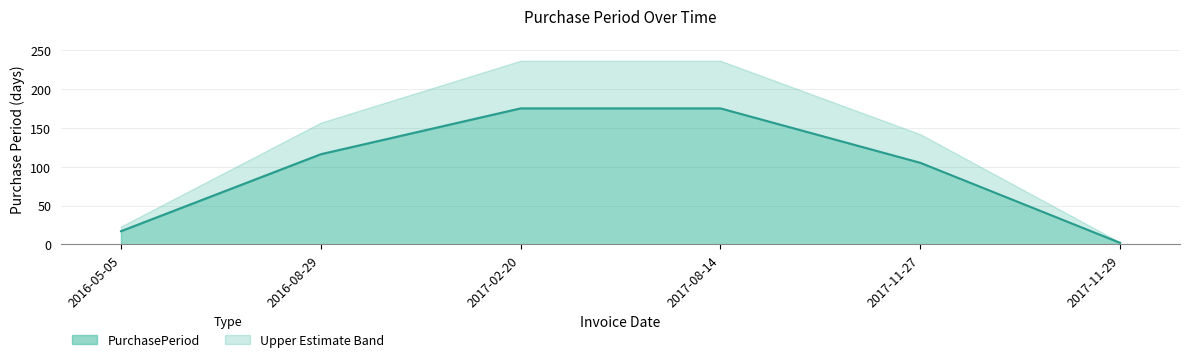

Rank the categories by value from lowest to highest.

2017-11-29, 2016-05-05, 2017-11-27, 2016-08-29, 2017-02-20, 2017-08-14